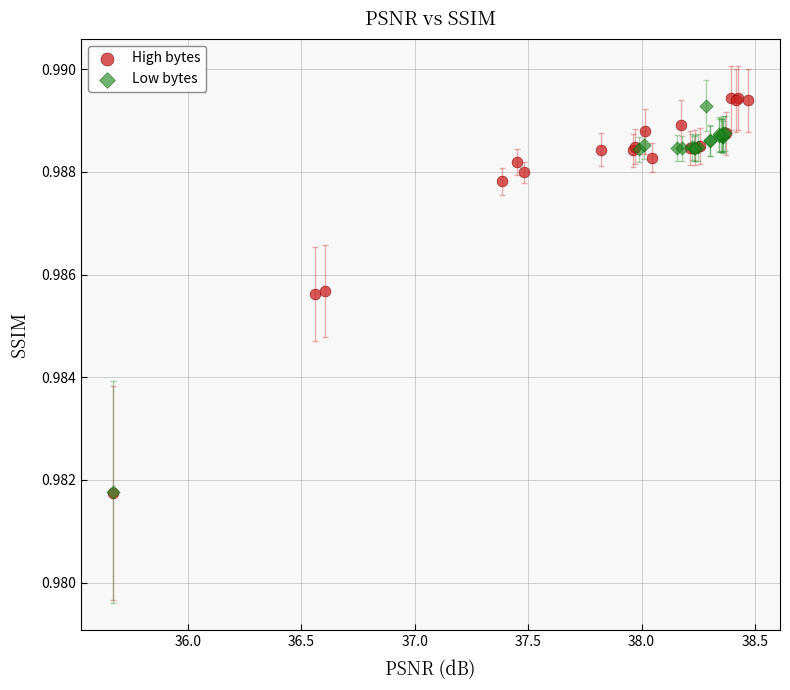

What are all the series names shown in the legend?

High bytes, Low bytes